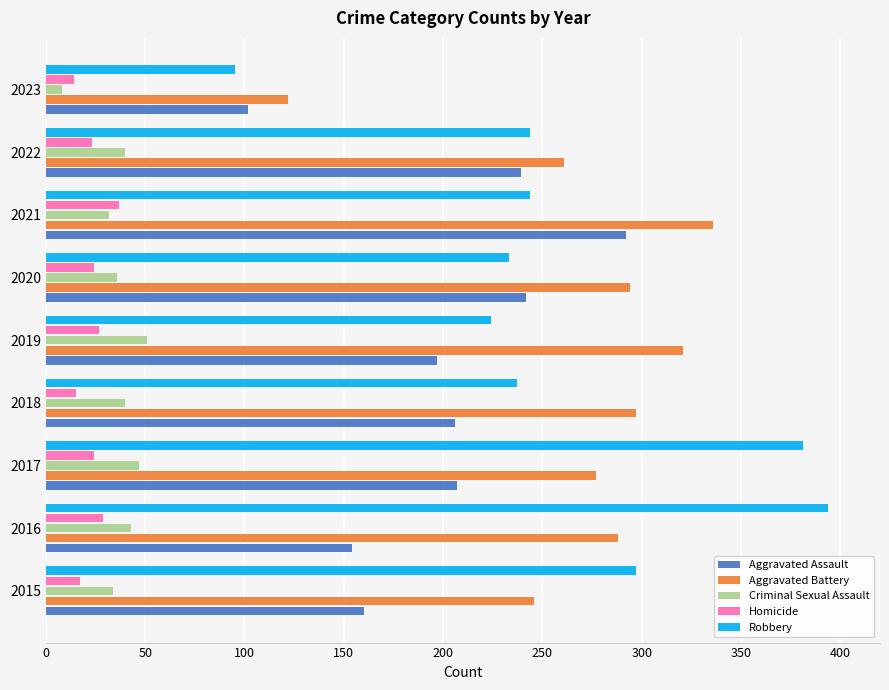

How many data points in Criminal Sexual Assault are less than 40?

4